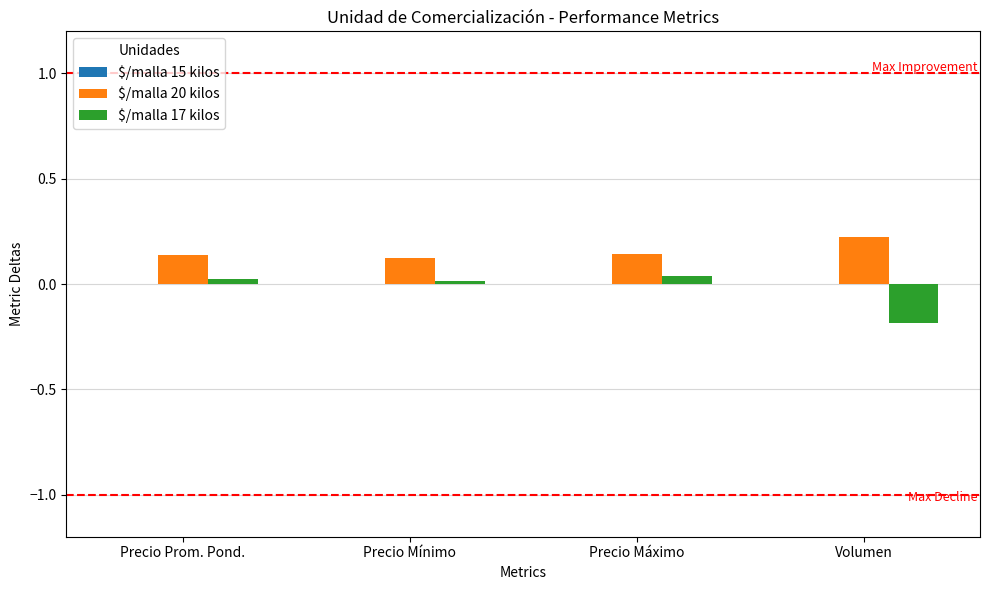

What position from the right is Volumen?

1